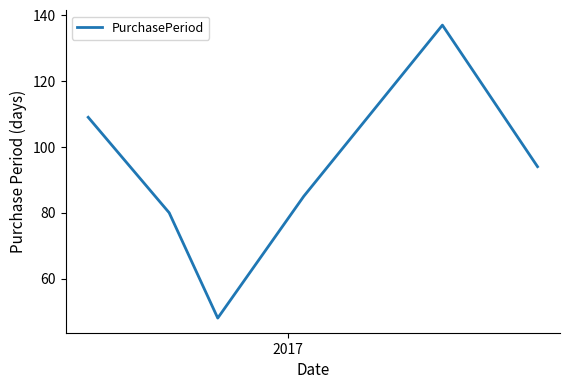

What is the minimum value shown in the chart?

48